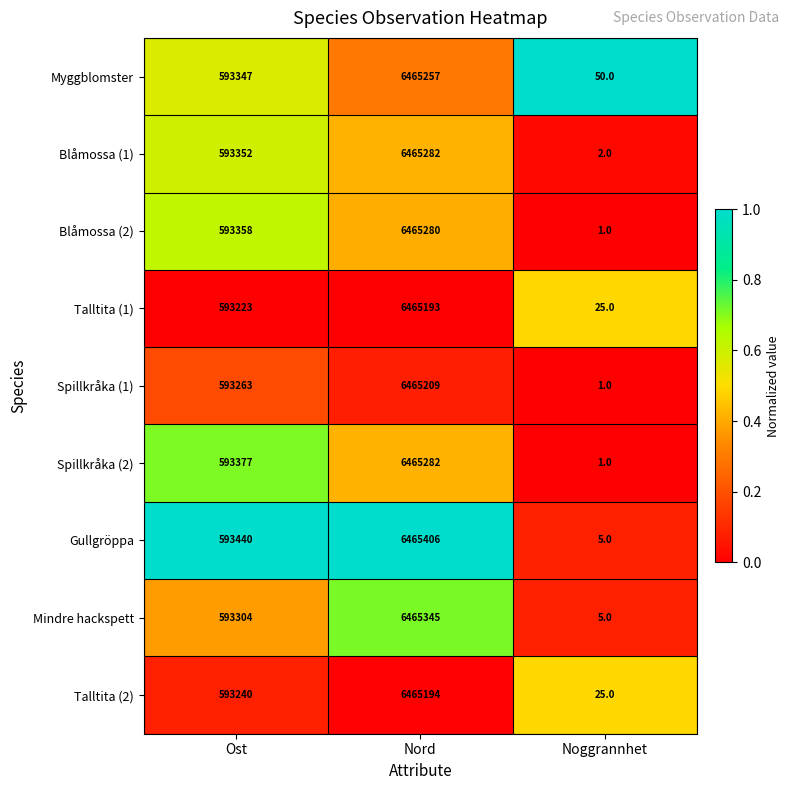

What is the spread (max minus min) of values at Nord?

213